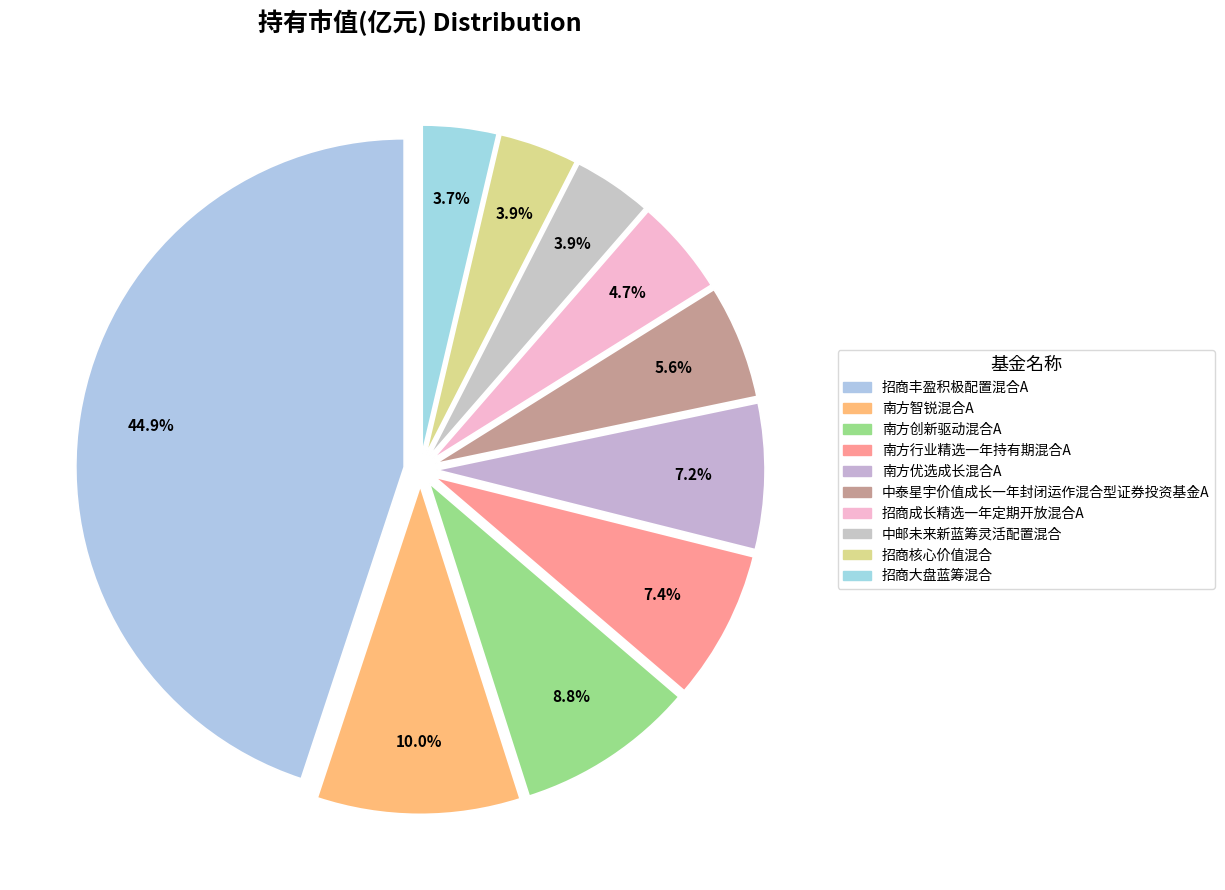

What is the largest slice in the pie chart?

招商丰盈积极配置混合A